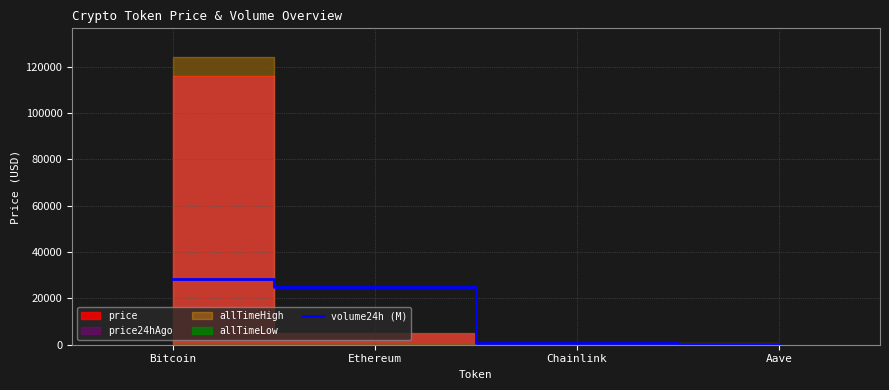

True or false: volume24h (M) has more than 2 points higher than both neighbors.

False